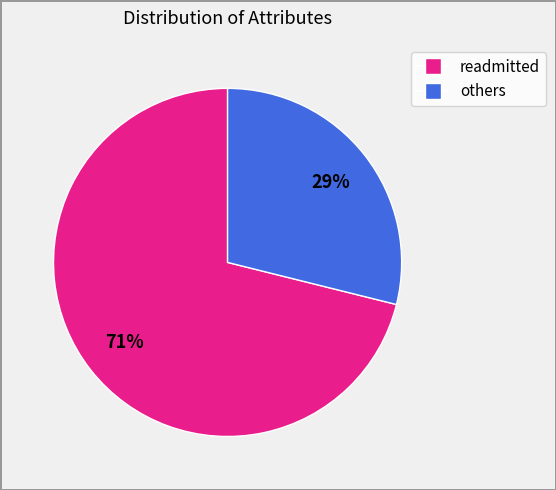

To the nearest percent, what is the average slice percentage?

50%